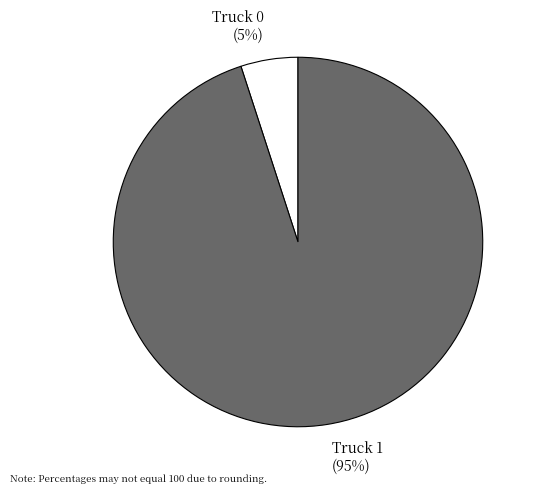

How many slices are in this pie chart?

2